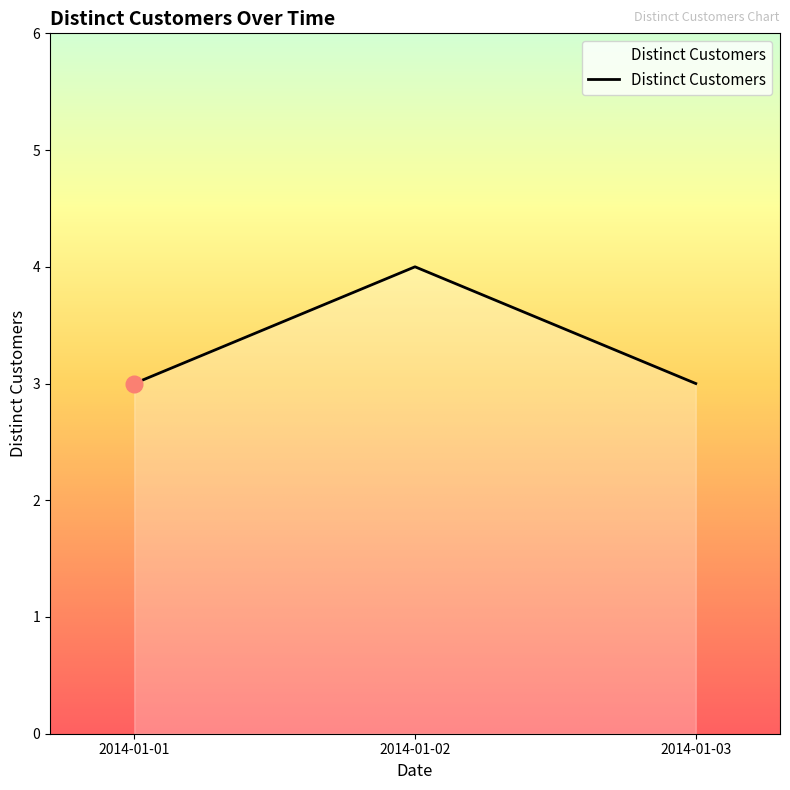

Which has a higher value, 2014-01-02 or 2014-01-03?

2014-01-02